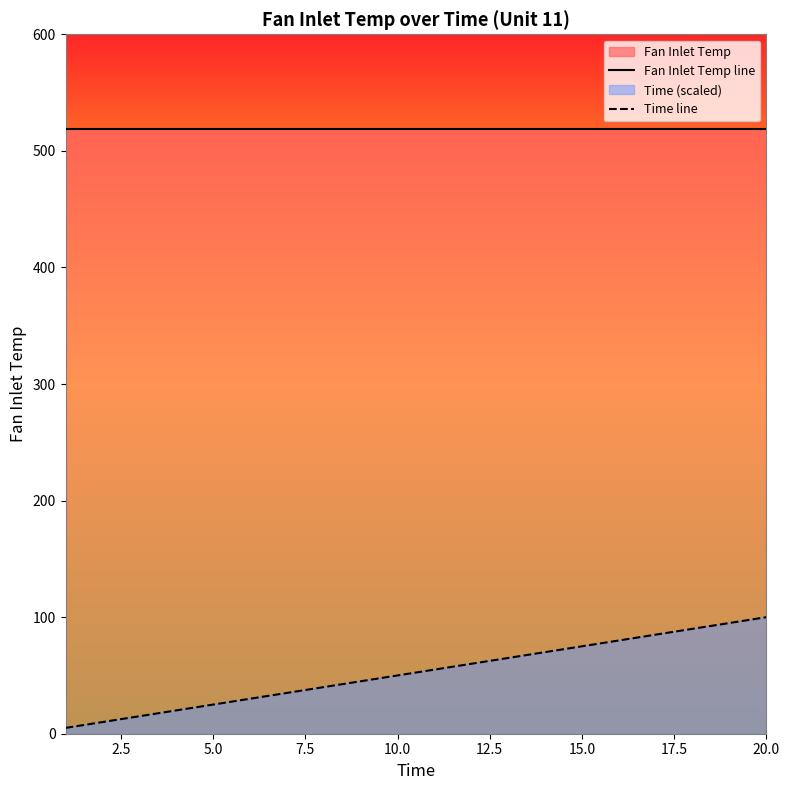

Reading left to right, transcribe all the data shown in this chart.

Fan Inlet Temp line: 518.7	518.7	518.7	518.7	518.7	518.7	518.7	518.7	518.7	518.7	518.7	518.7	518.7	518.7	518.7	518.7	518.7	518.7	518.7	518.7
Time line: 5.0	10.0	15.0	20.0	25.0	30.0	35.0	40.0	45.0	50.0	55.0	60.0	65.0	70.0	75.0	80.0	85.0	90.0	95.0	100.0